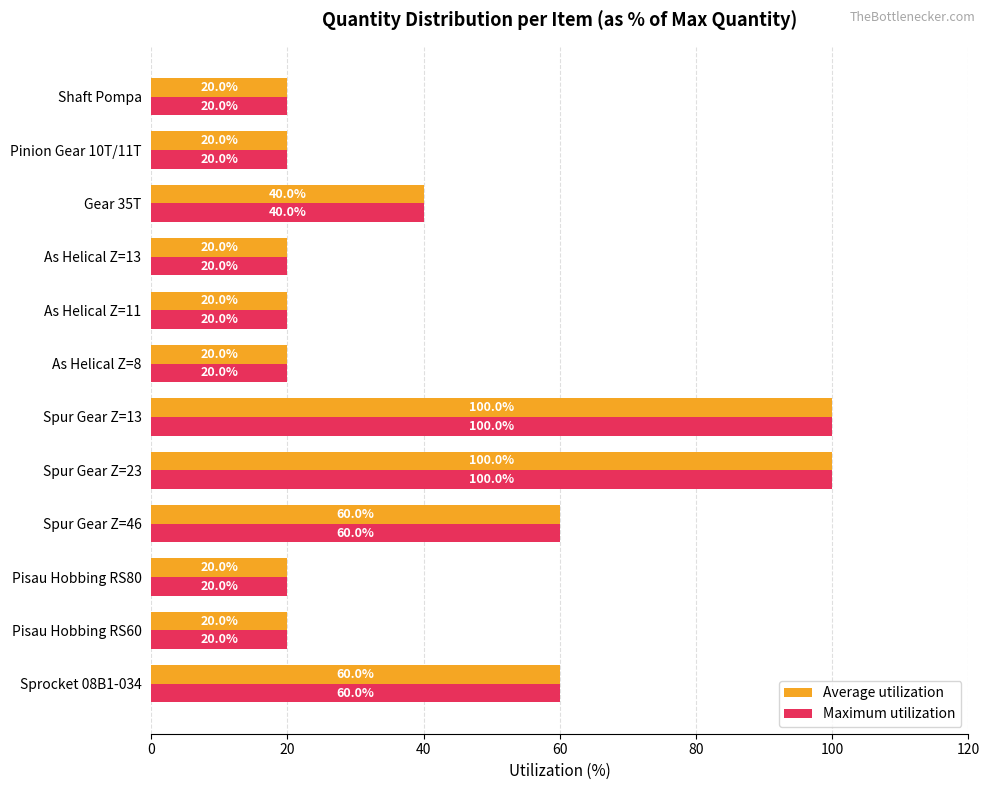

How many data points does each series have?

12